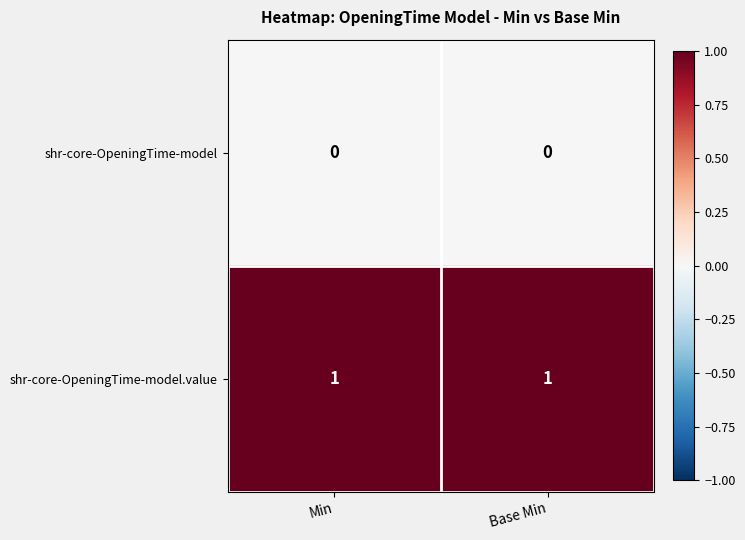

Reading left to right, extract all data points from this chart.

shr-core-OpeningTime-model: Min=0	Base Min=0
shr-core-OpeningTime-model.value: Min=1	Base Min=1